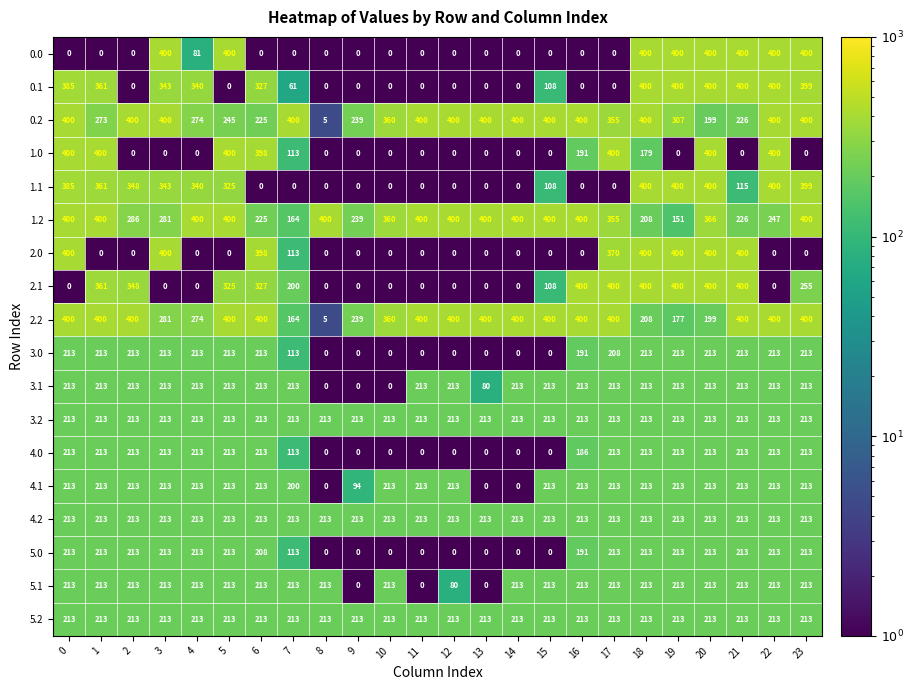

The 2.0 series shows 400 at 18. True or false?

True